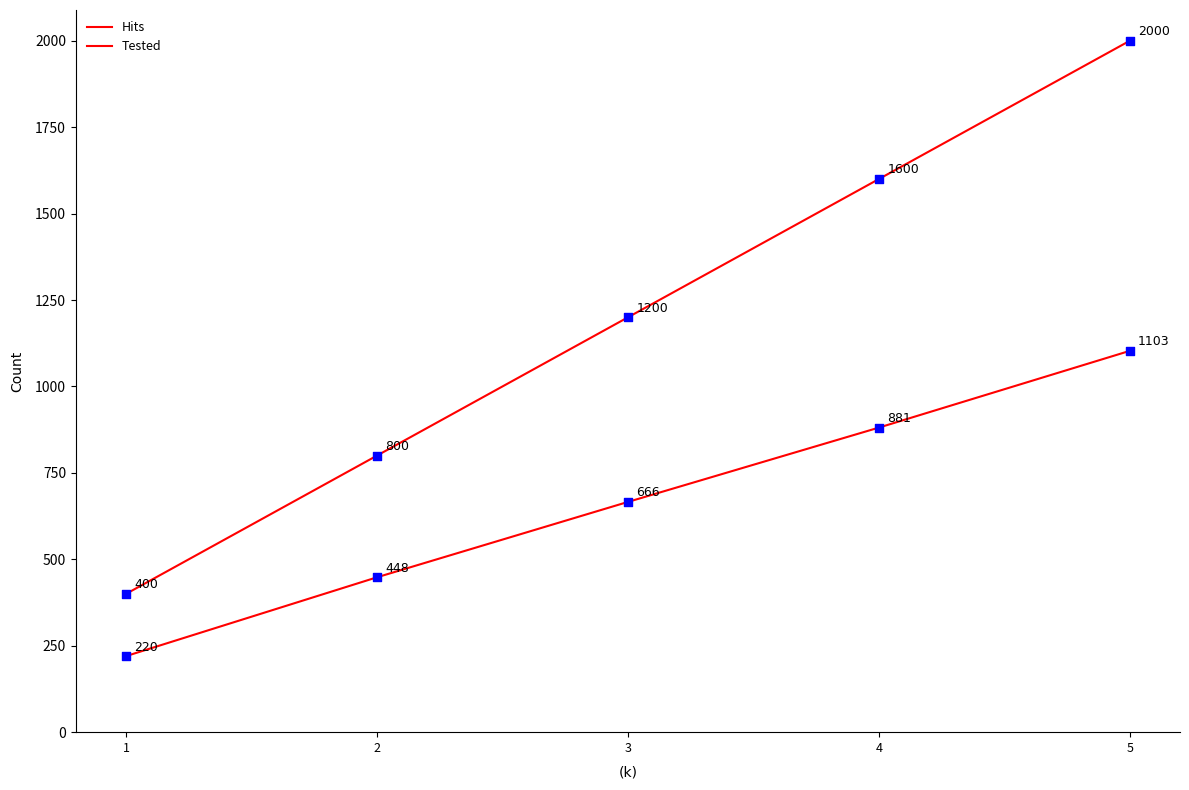

Does the chart have visible grid lines?

No